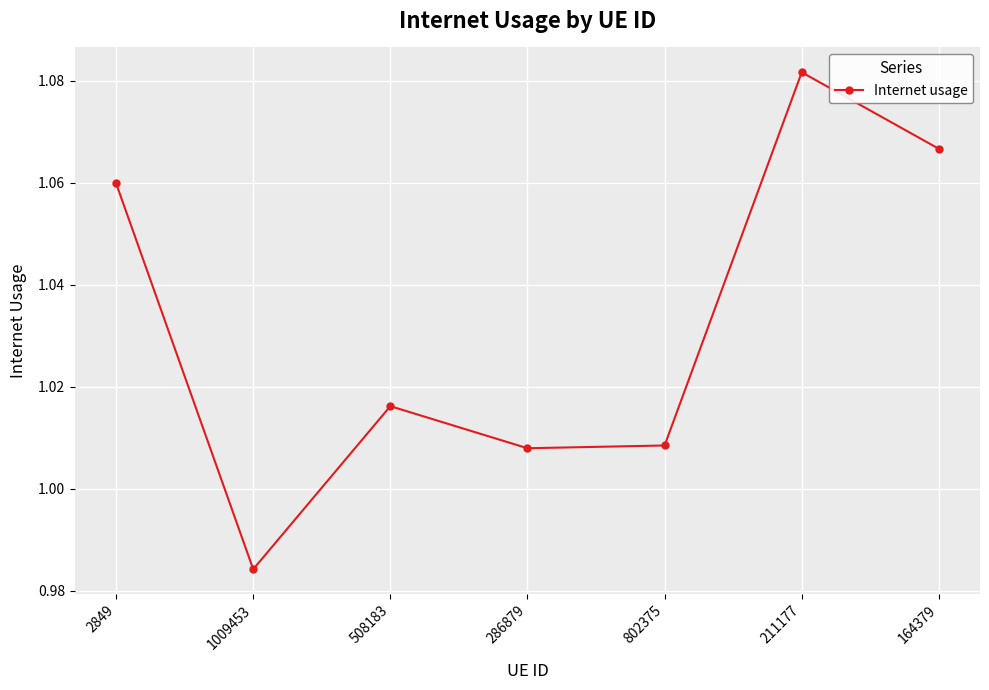

True or false: there are more than 1 points higher than both neighbors.

True